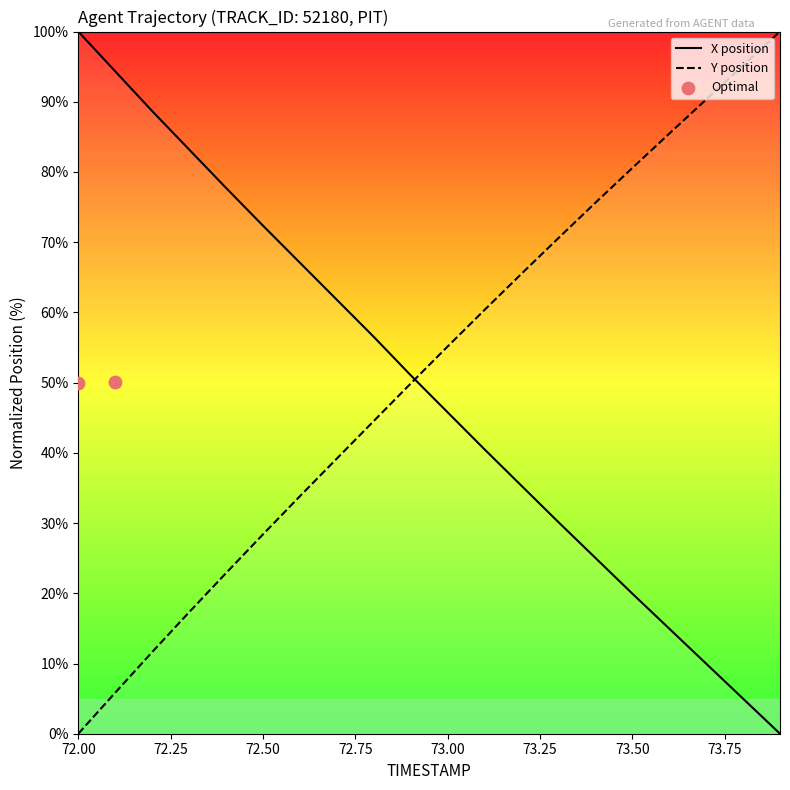

What is the highest value of the Y position series?

100.0